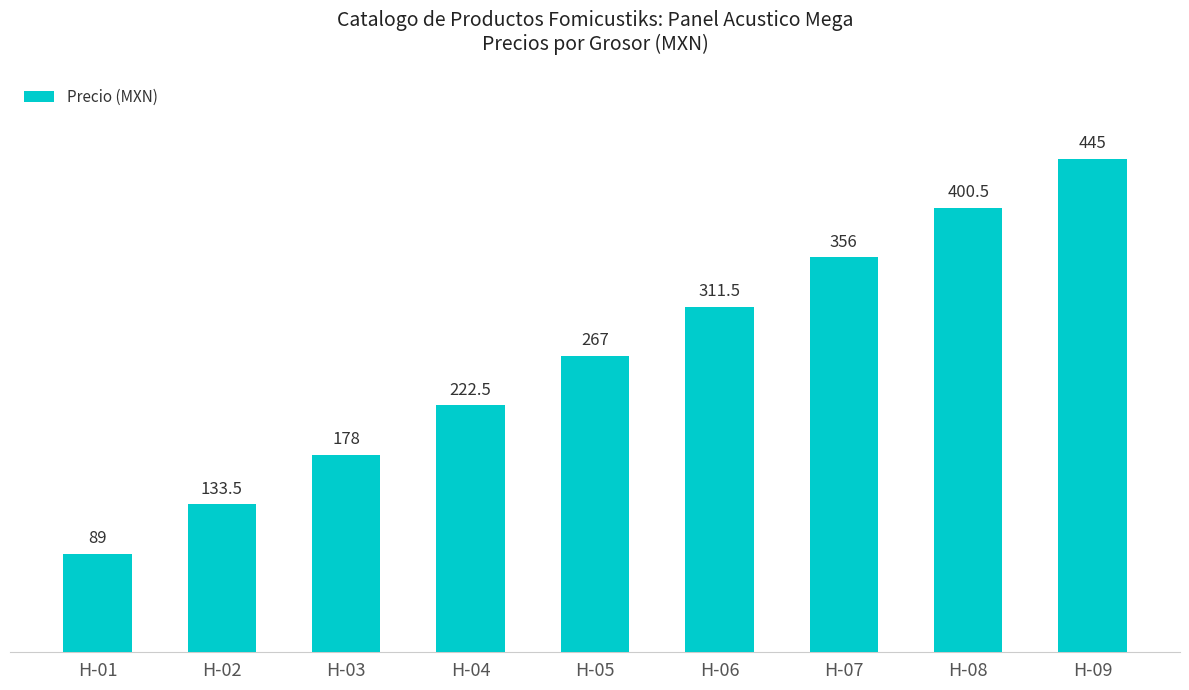

What is the difference between the values at H-01 and H-04?

133.5